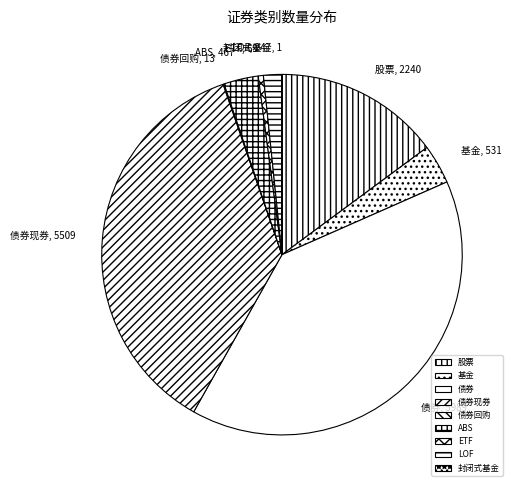

The LOF slice represents 2% of the pie. True or false?

True